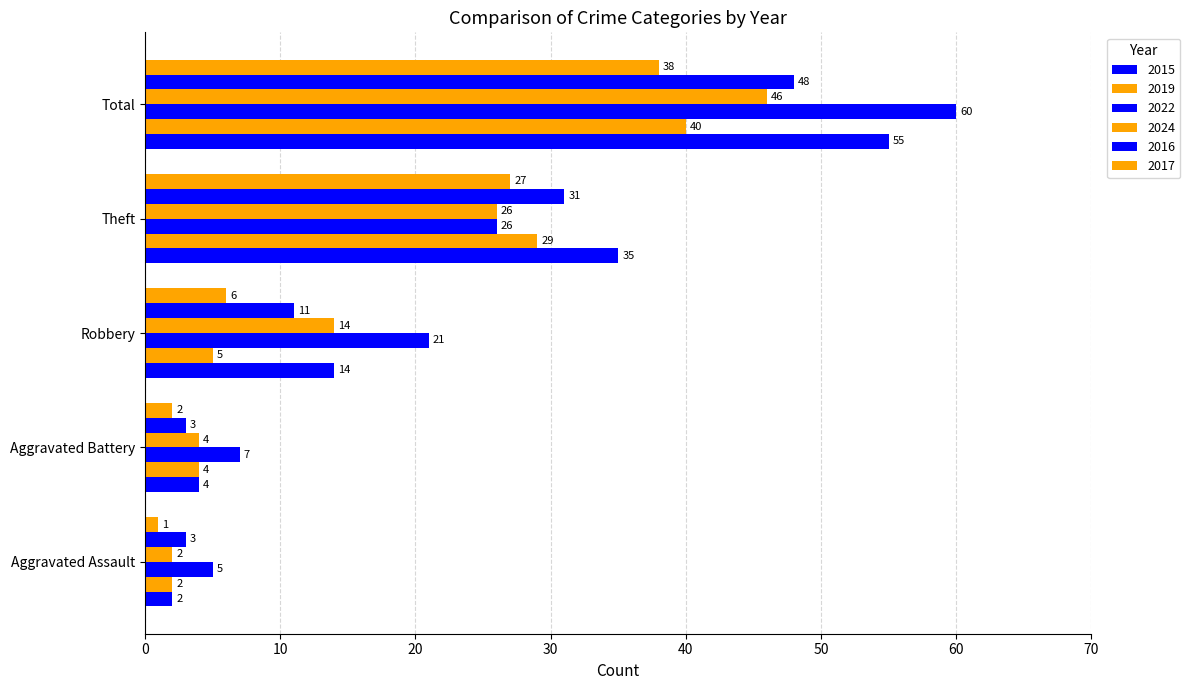

What is the difference between the maximum and minimum values in the 2016 series?

45